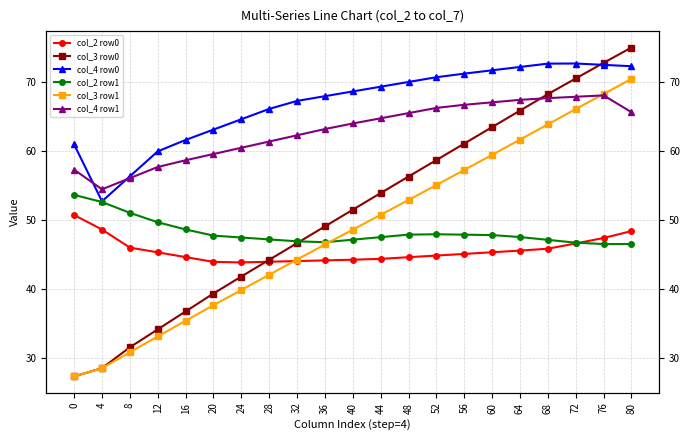

Is it true that col_3 row1 equals 10.2 at 24?

False